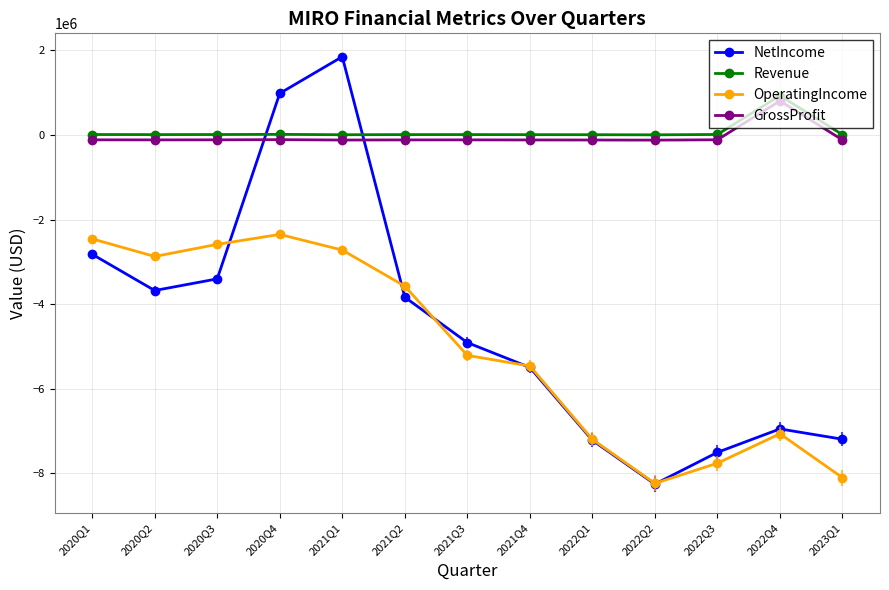

True or false: Revenue has a value of 930355.0 at 2022Q4.

True